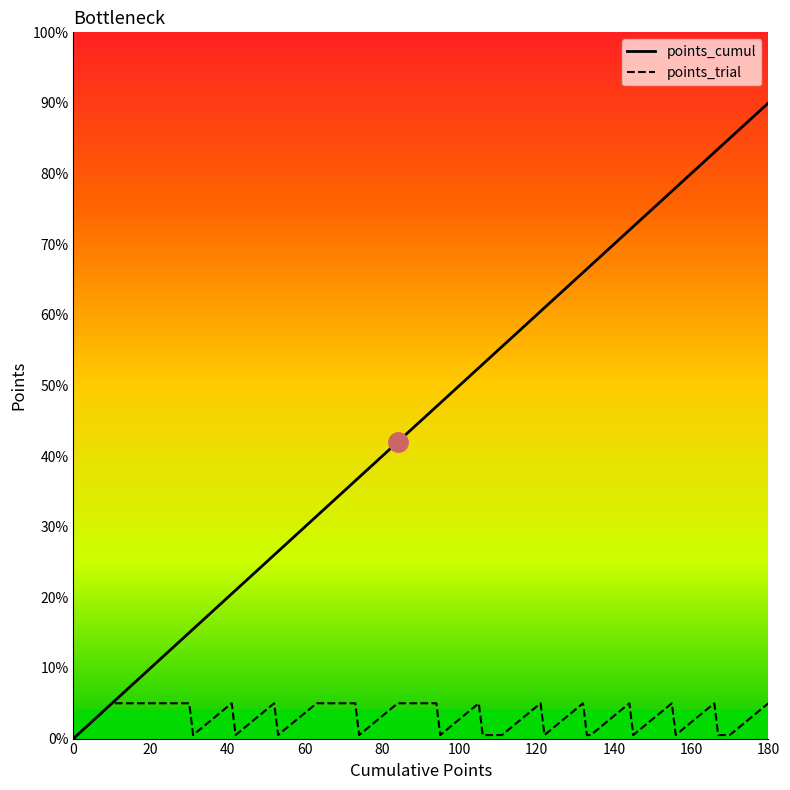

What are all the series names shown in the legend?

points_cumul, points_trial